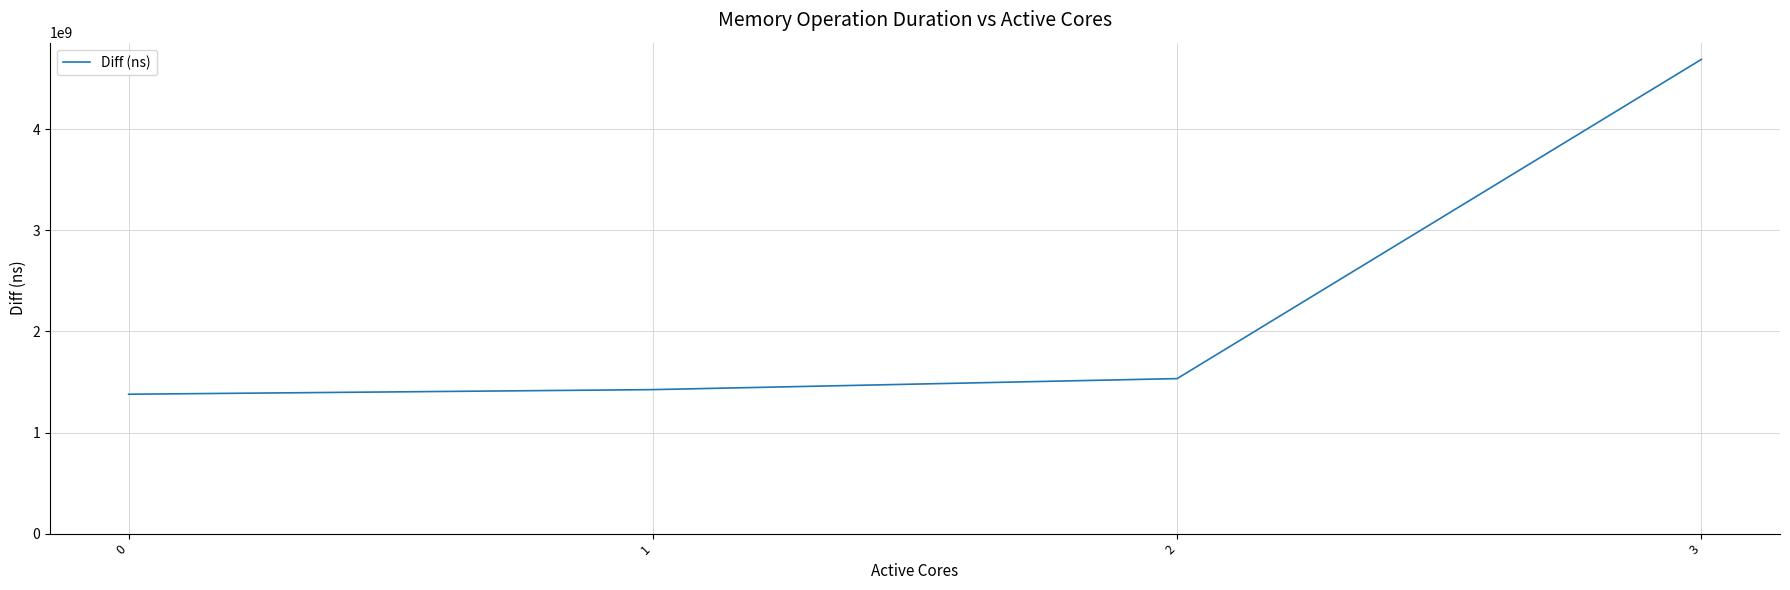

What is the average value?

2256879339